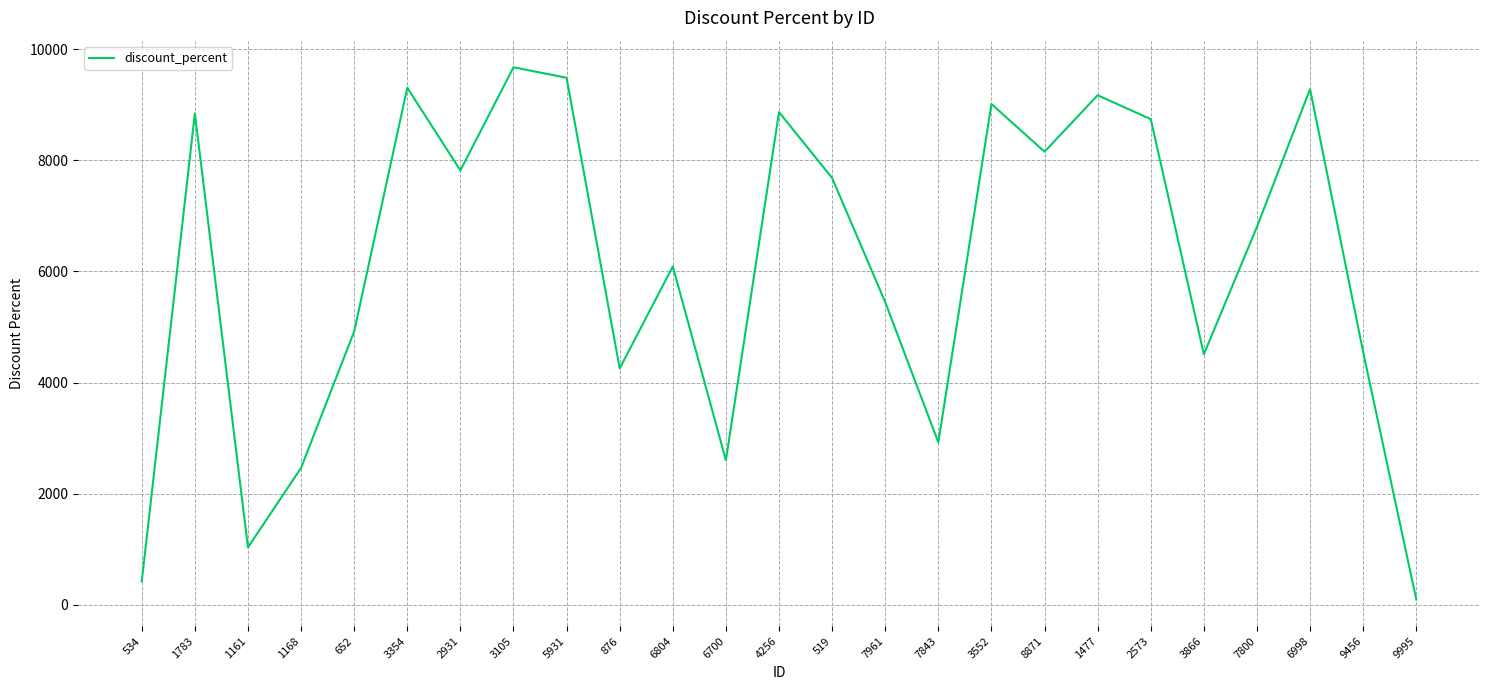

True or false: the data shows 4920.5 at 652.

True